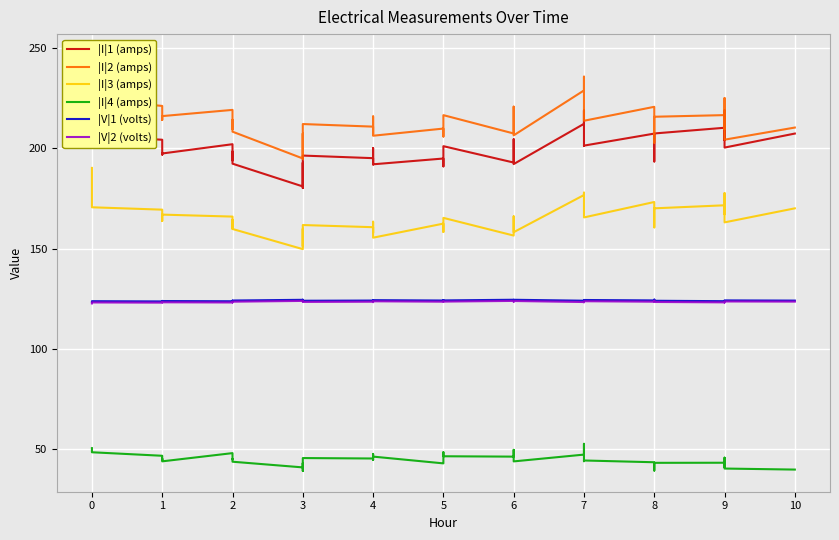

True or false: |I|4 (amps) and |V|1 (volts) intersect in this chart.

False